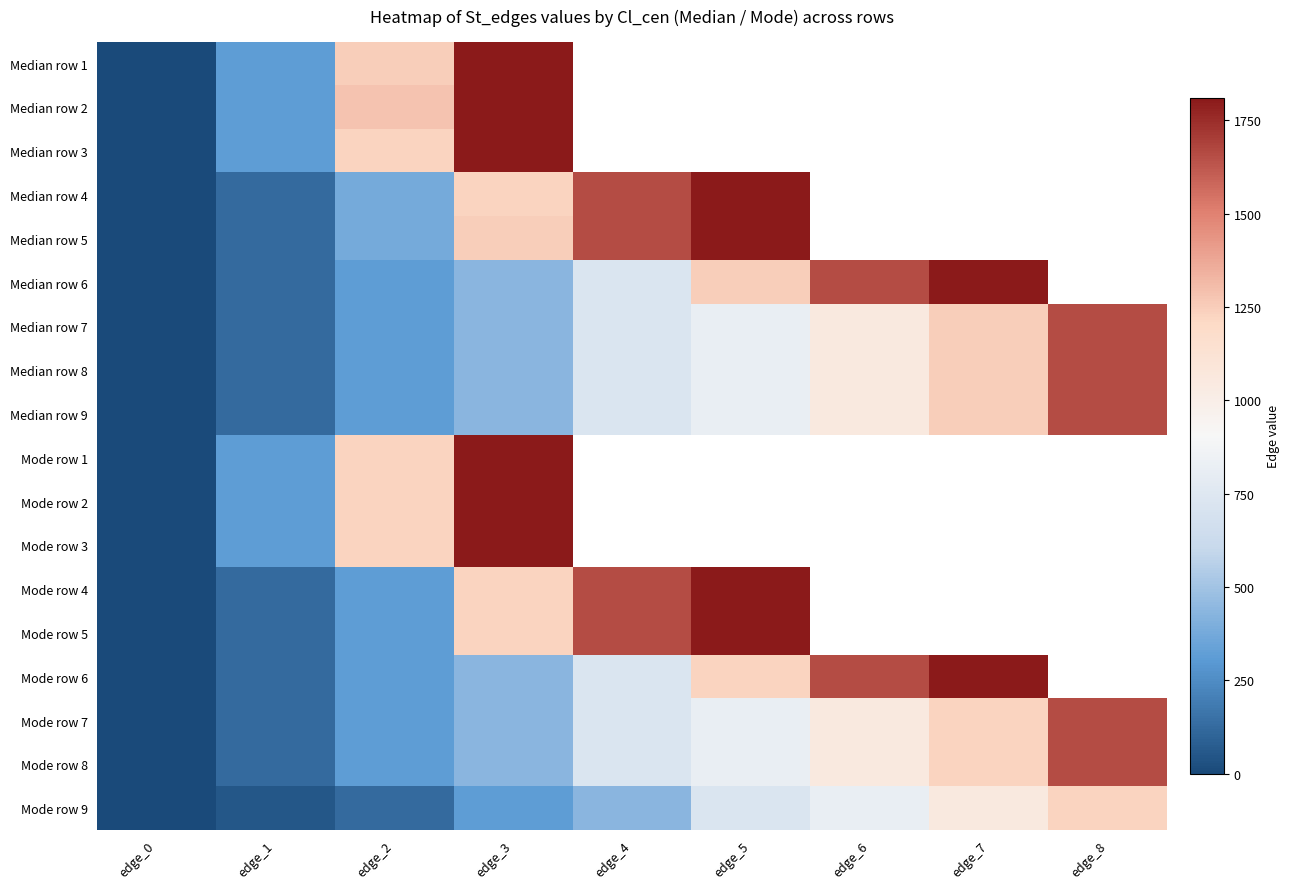

Rank the series by their maximum value, from lowest to highest.

Mode row 9, Median row 7, Median row 8, Median row 9, Mode row 7, Mode row 8, Median row 1, Median row 2, Median row 3, Median row 4, Median row 5, Median row 6, Mode row 1, Mode row 2, Mode row 3, Mode row 4, Mode row 5, Mode row 6